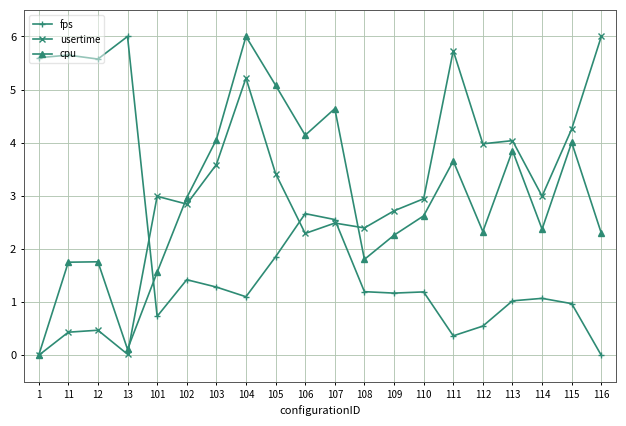

True or false: cpu has a value of 3.5 at 112.

False